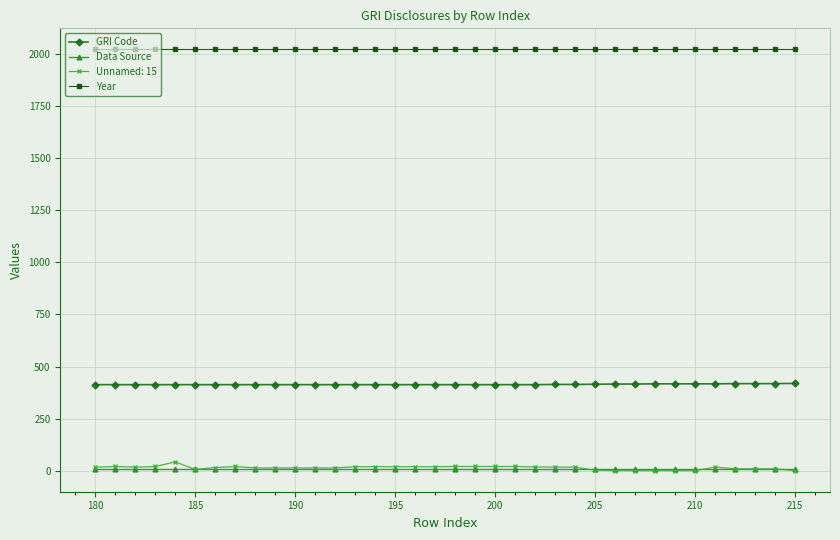

Which series has the largest total across all categories?

Year